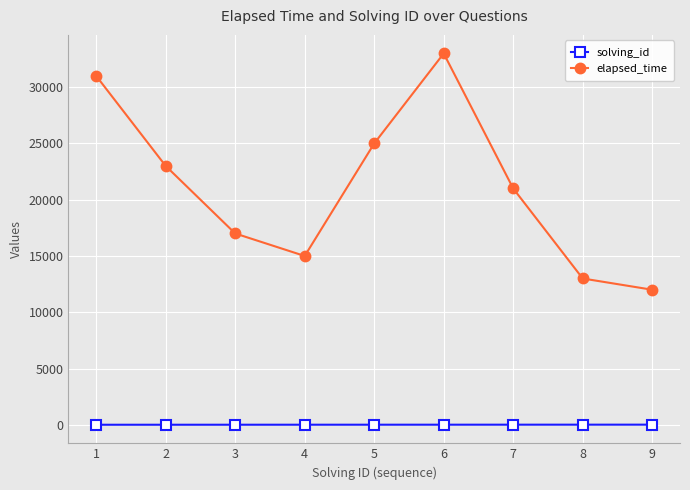

How many lines are shown in the chart?

2